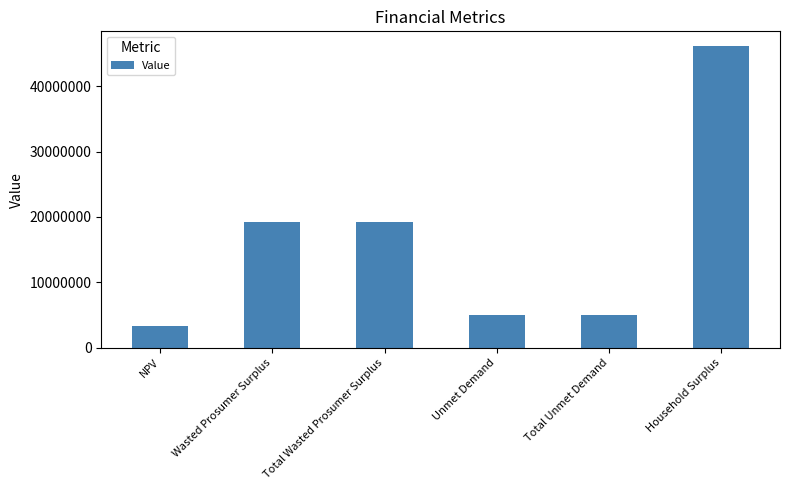

Reading left to right, what are all the values shown in this chart?

NPV=3276700.2	Wasted Prosumer Surplus=19213508.5	Total Wasted Prosumer Surplus=19213508.5	Unmet Demand=5070229.5	Total Unmet Demand=5070229.5	Household Surplus=46062891.5